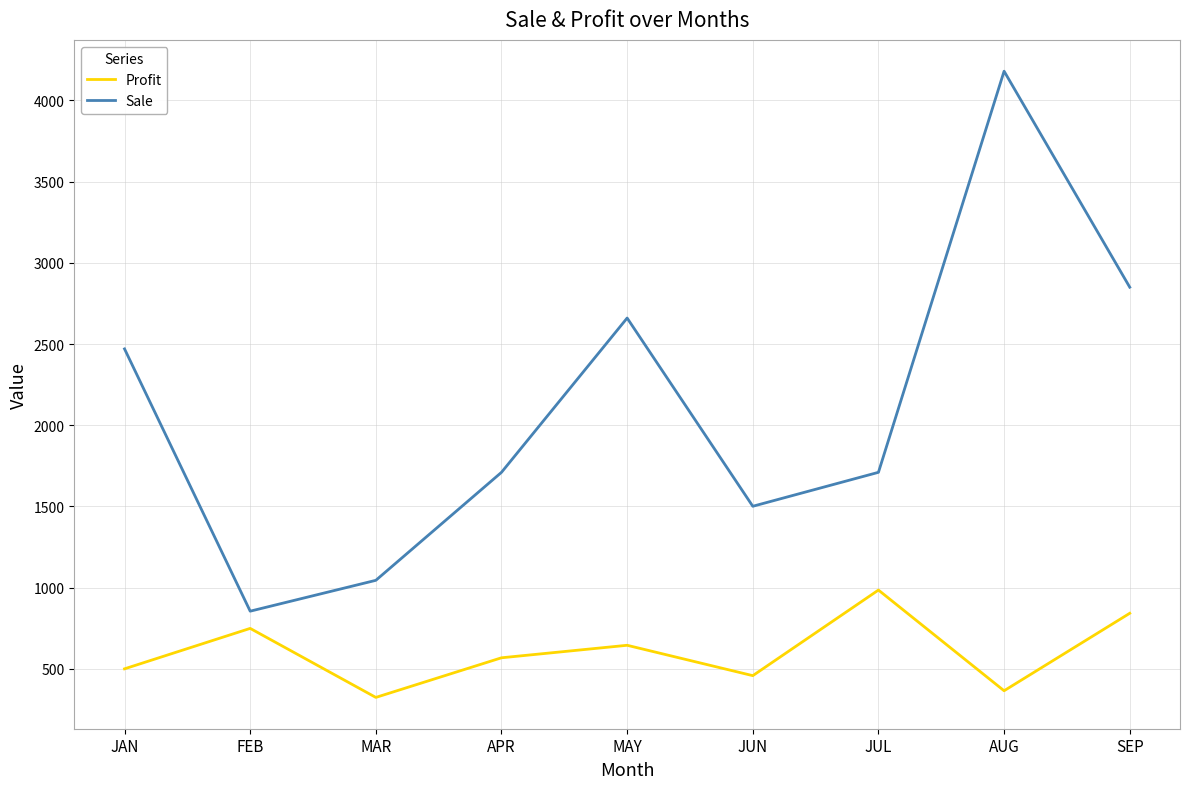

What is the difference between the Sale values at APR and SEP?

1140